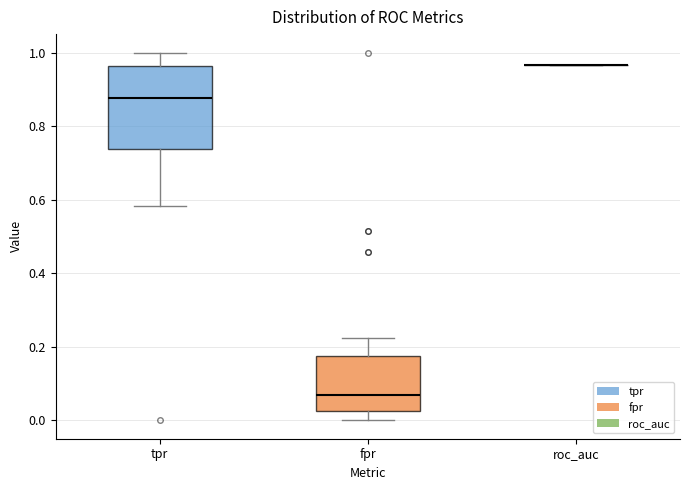

Reading left to right, read every box against the y-axis: the position of its median line, the range the box covers, and the ends of its whiskers. The values are not printed on the chart, so give them approximately, as read against the axis.

tpr: median 0.88, box 0.74 to 0.96, whiskers 0.58 to 1.00
fpr: median 0.06, box 0.02 to 0.18, whiskers 0.00 to 0.22
roc_auc: box collapsed to a line at 0.96, whiskers 0.96 to 0.96